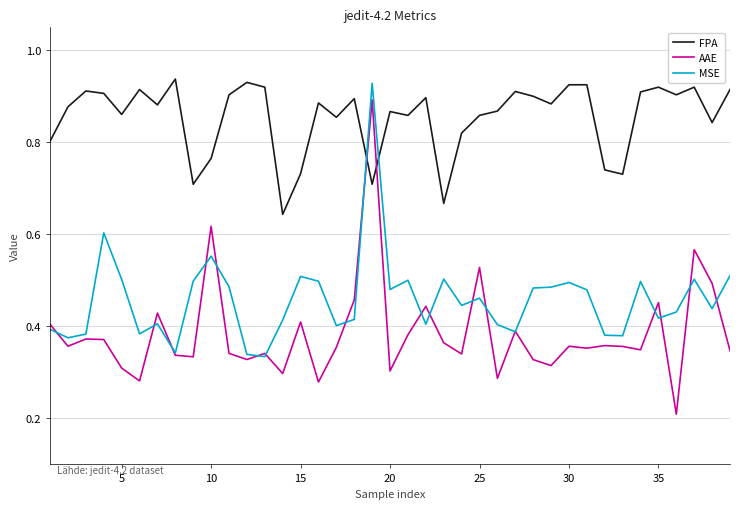

Which series has the largest range (max minus min)?

AAE